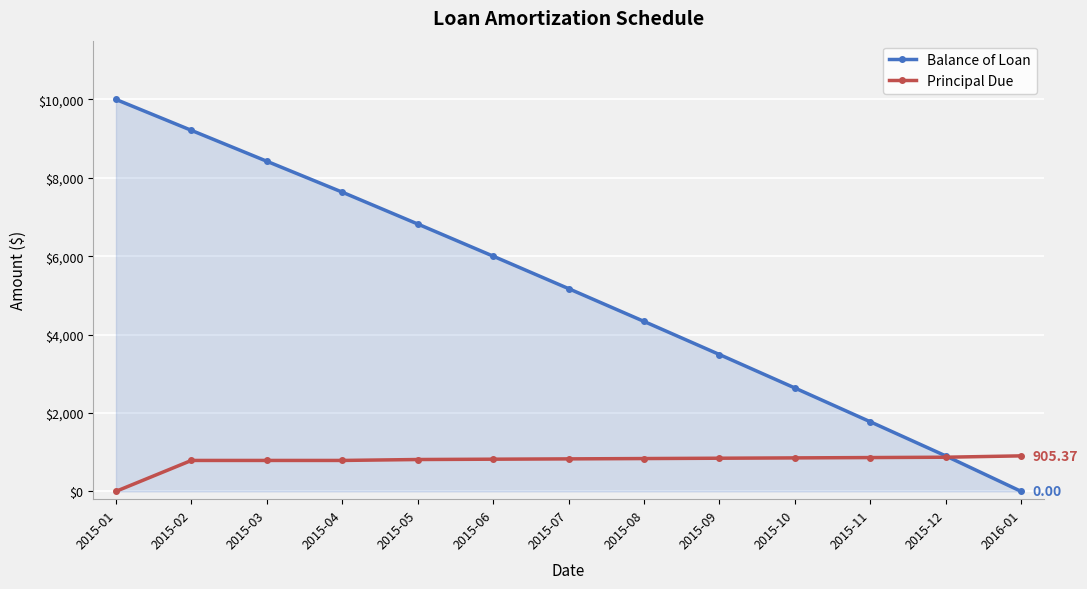

What is the total value across all series at 2015-04?

8423.0